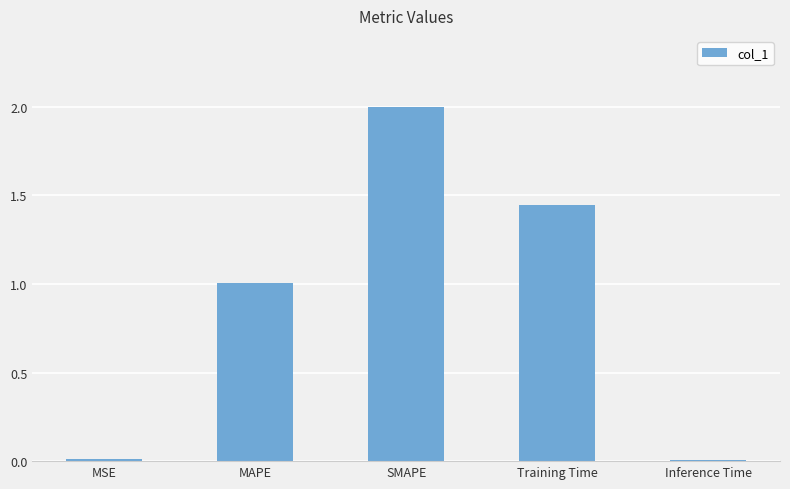

The value at Inference Time is 0.0. True or false?

True